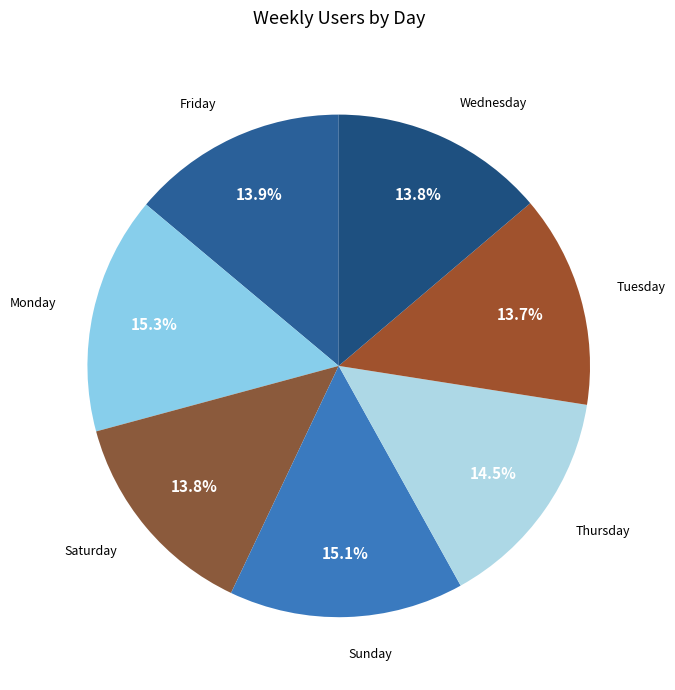

How many slices are in this pie chart?

7